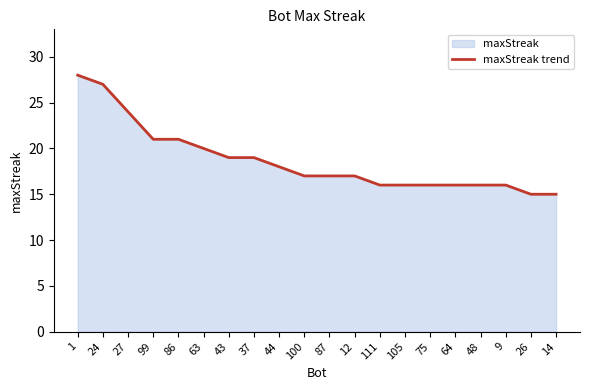

Count the number of categories in the chart.

20